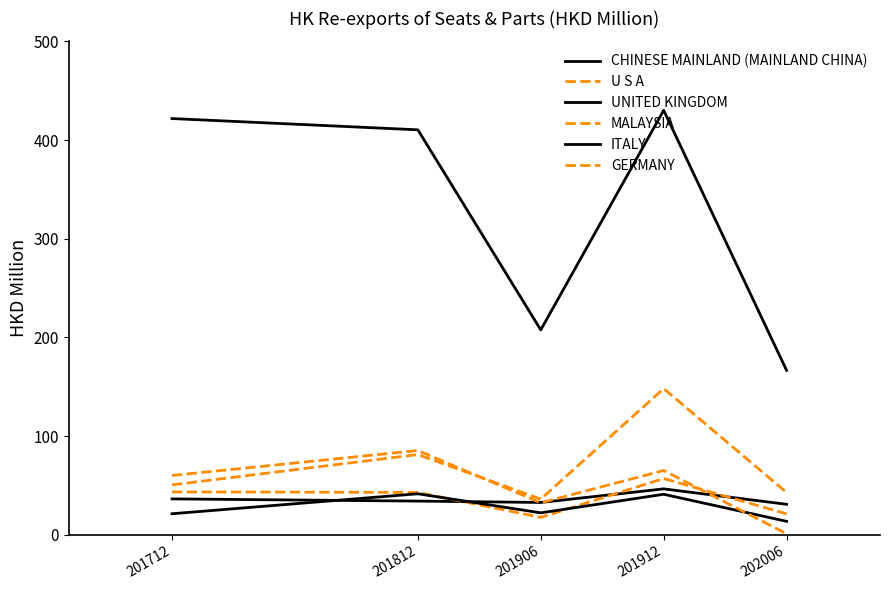

True or false: MALAYSIA and CHINESE MAINLAND (MAINLAND CHINA) cross at least once.

False